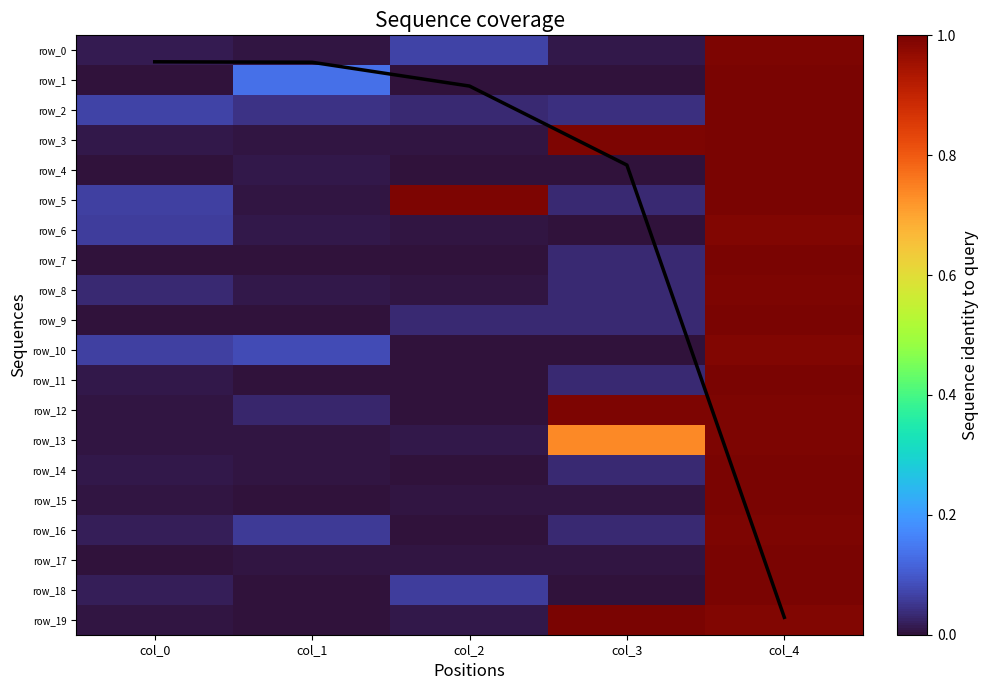

At col_3, list the series in order from smallest to largest.

row_1, row_18, row_6, row_10, row_4, row_17, row_15, row_0, row_7, row_5, row_14, row_11, row_16, row_8, row_9, row_2, row_13, row_3, row_12, row_19, mean coverage